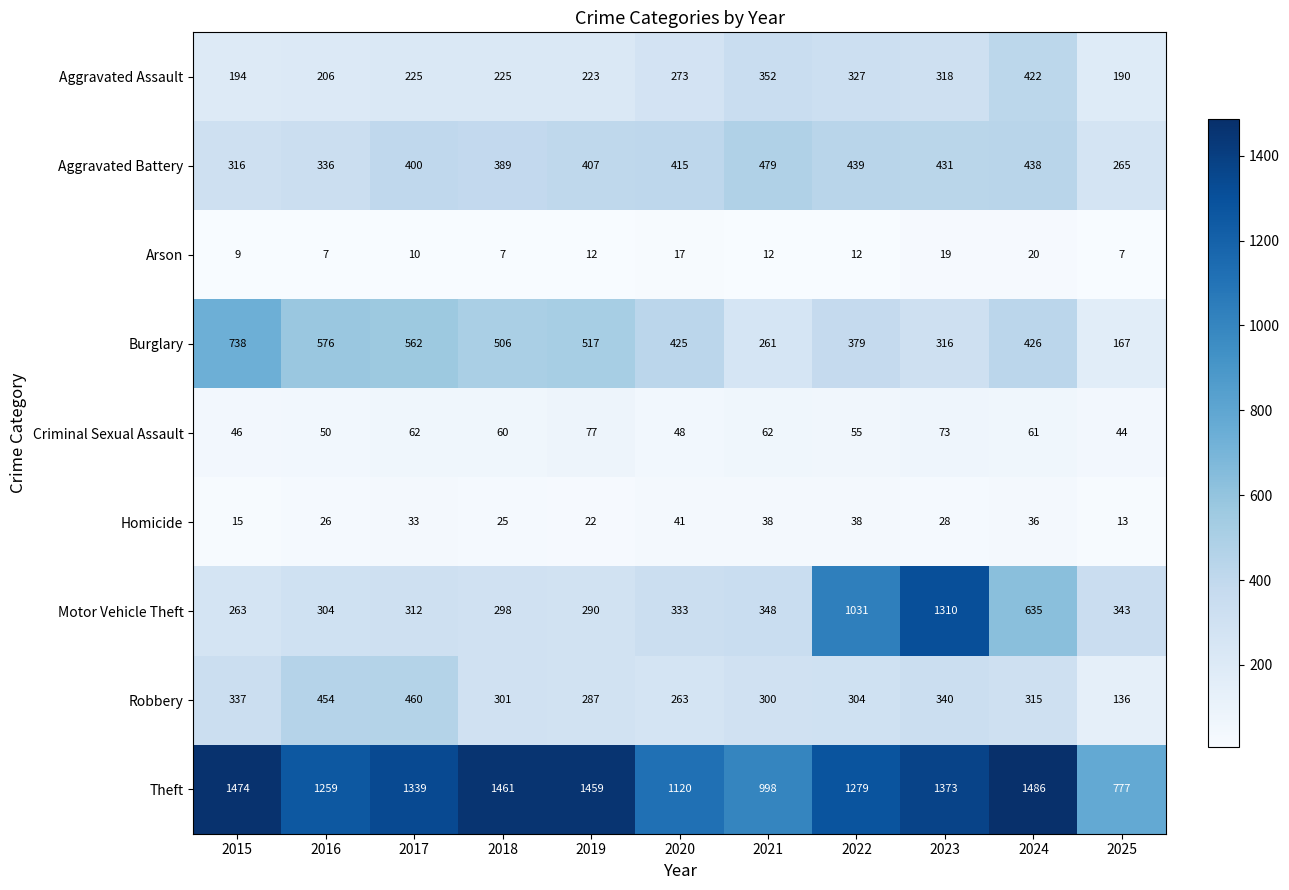

Which category has the highest value across all series?

2024